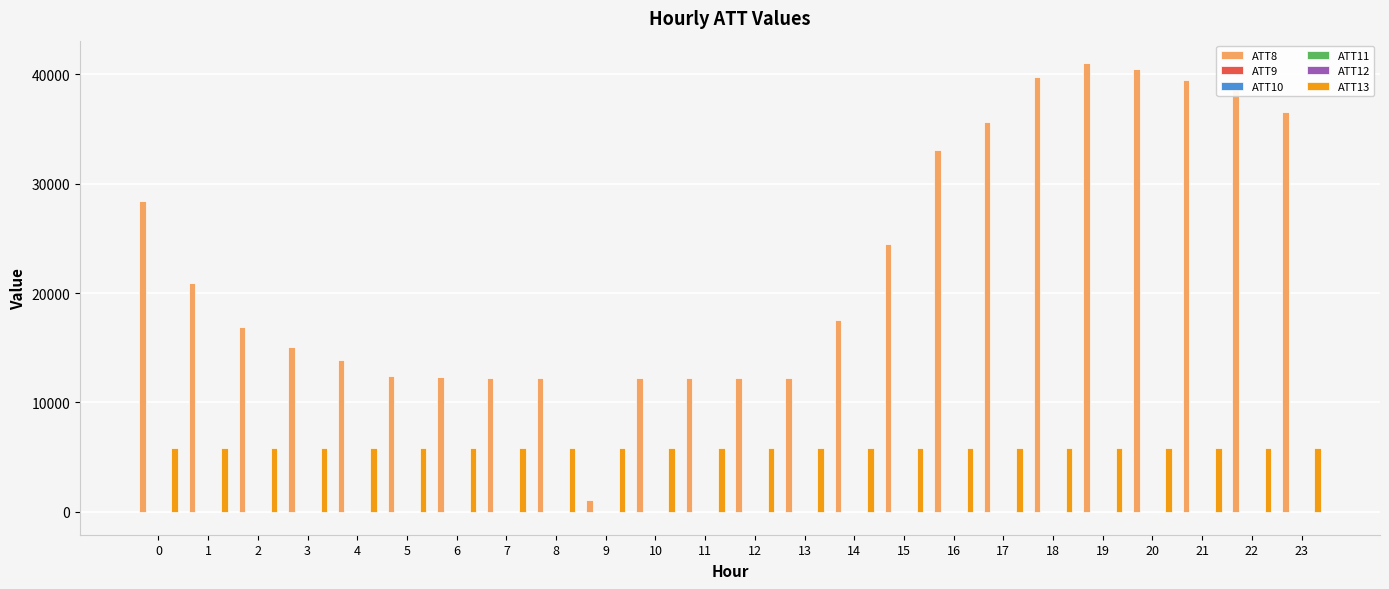

What is the maximum value shown in the chart?

41000.0